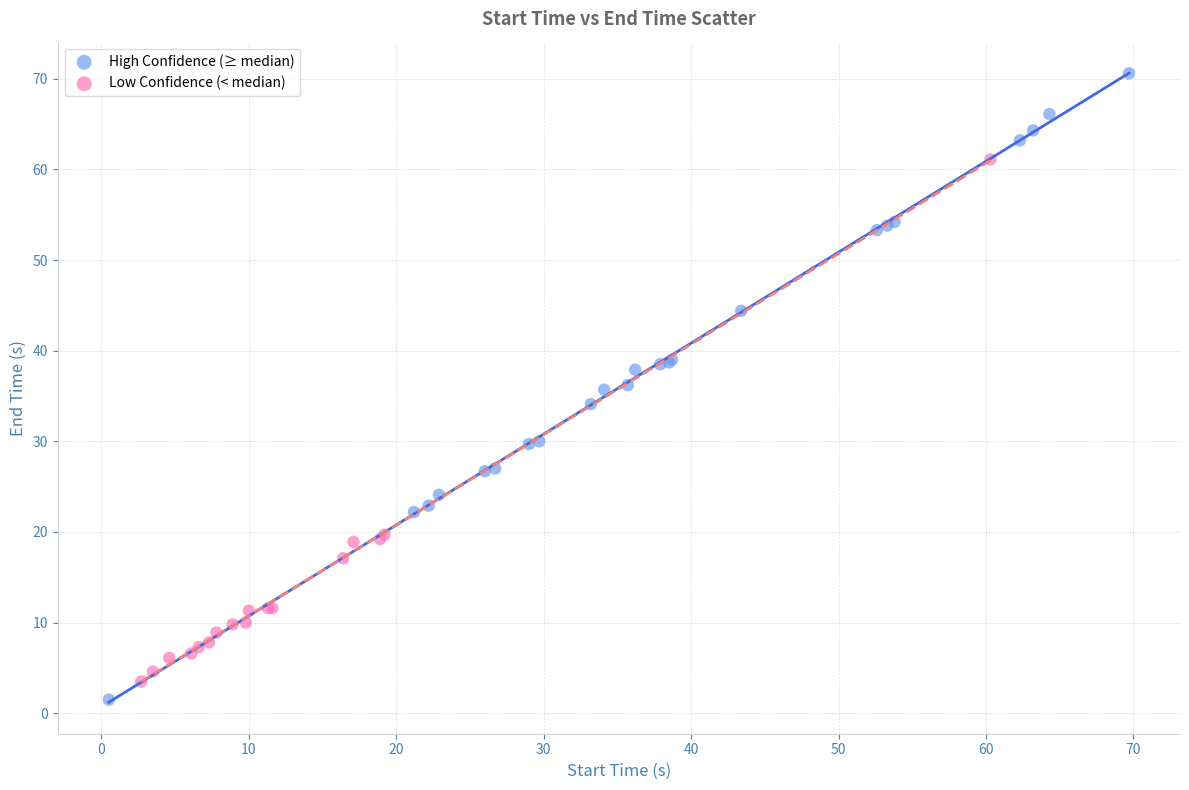

Which series reaches the maximum Y coordinate?

High Confidence (≥ median)